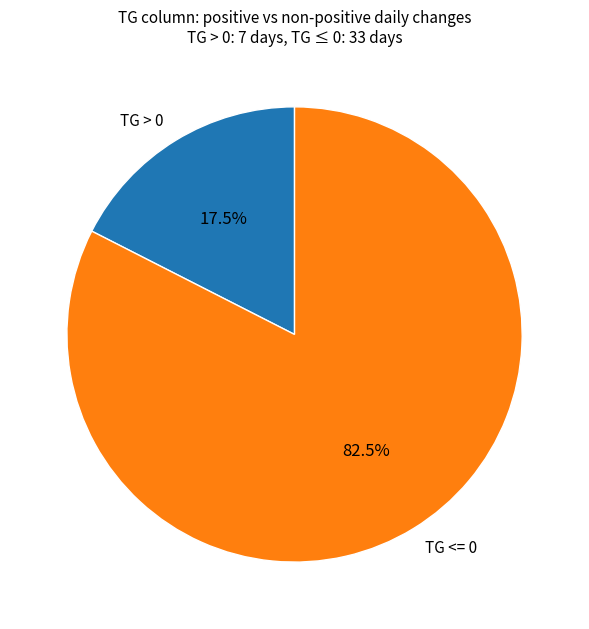

Rank the categories by value from highest to lowest.

TG <= 0, TG > 0